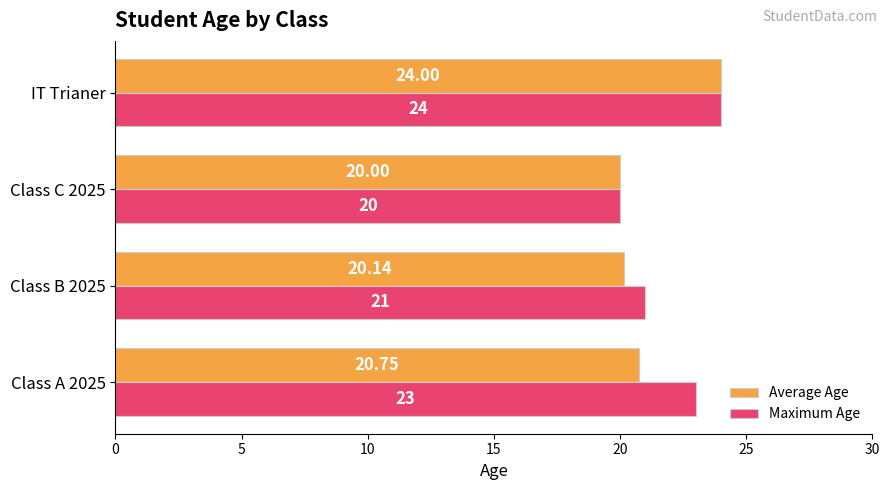

At which category does the chart reach its peak across all series?

IT Trianer